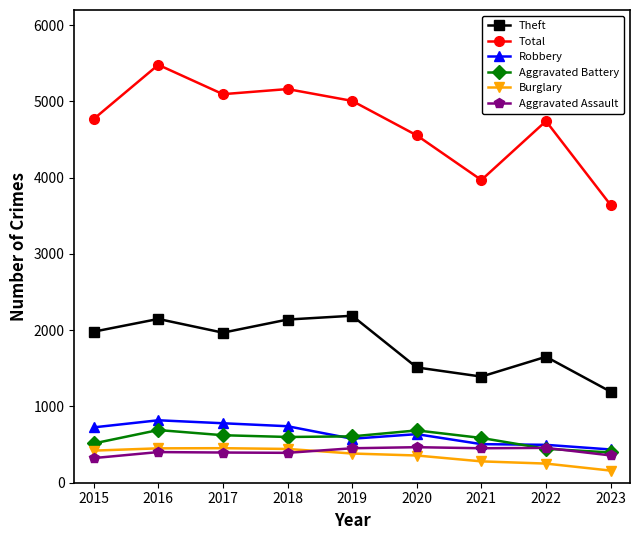

True or false: Total has more than 0 points higher than both neighbors.

True